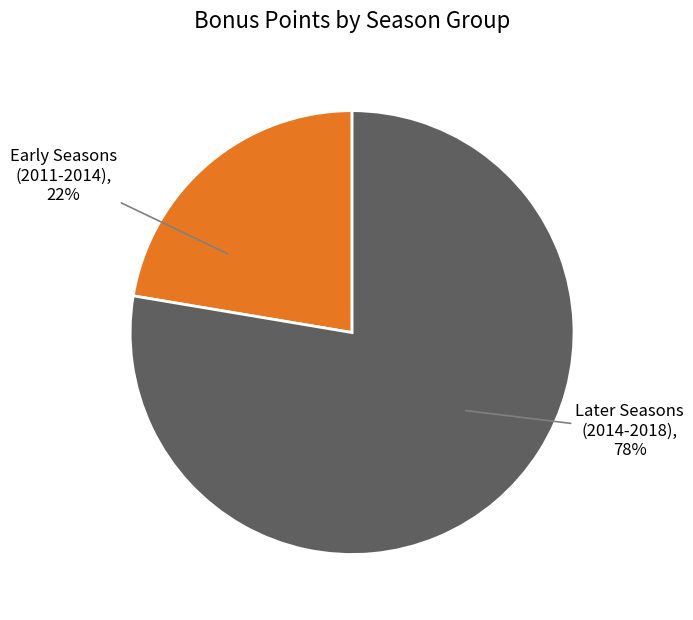

What is the ratio of the value at Later Seasons (2014-2018) to the value at Early Seasons (2011-2014)?

3.5